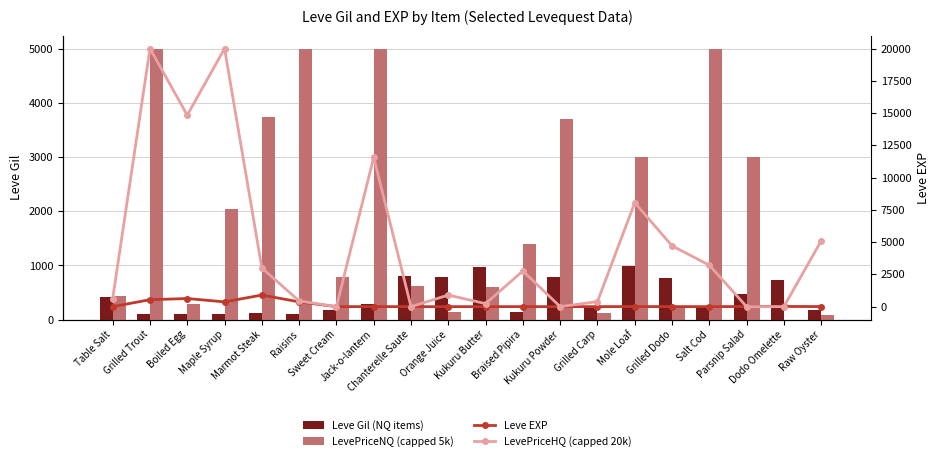

How many values in the Leve EXP series are below 6?

10